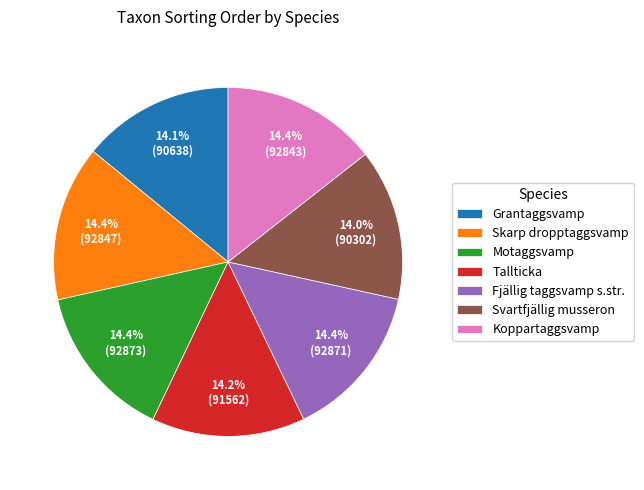

Is the sum of Svartfjällig musseron and Skarp dropptaggsvamp greater than half?

No